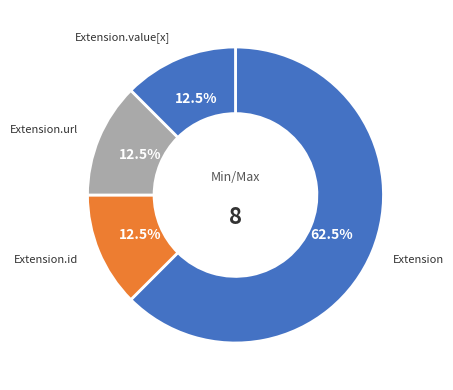

Is there any slice that represents more than half of the pie?

Yes